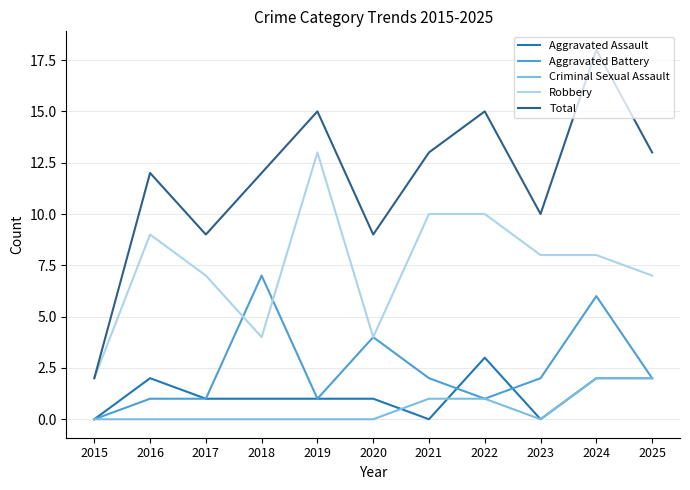

What is the approximate value of Total at 2018, to the nearest 10?

10